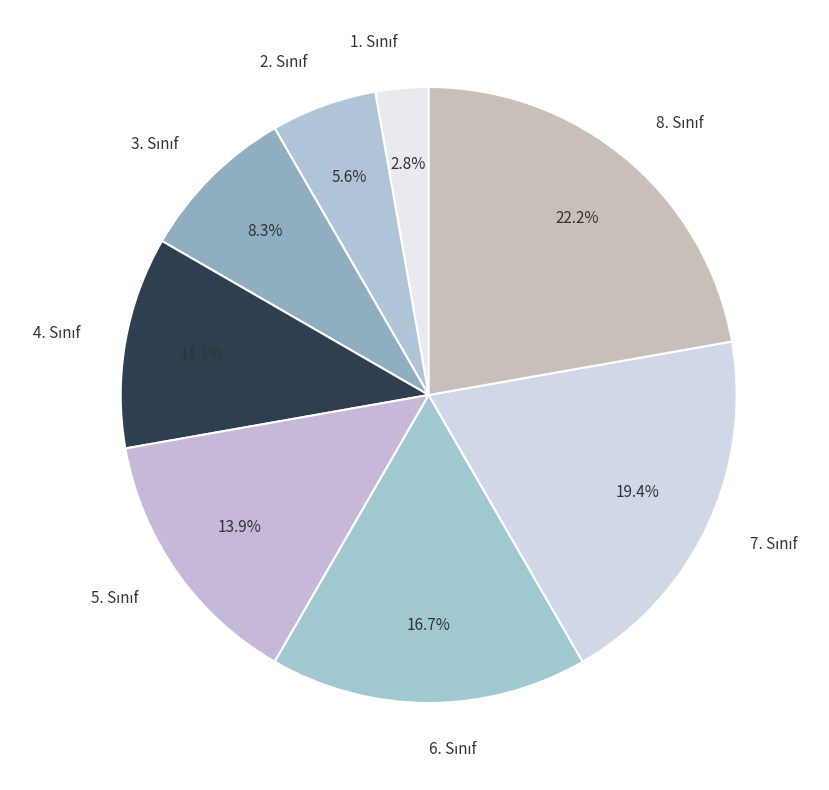

Is there any slice that represents more than half of the pie?

No